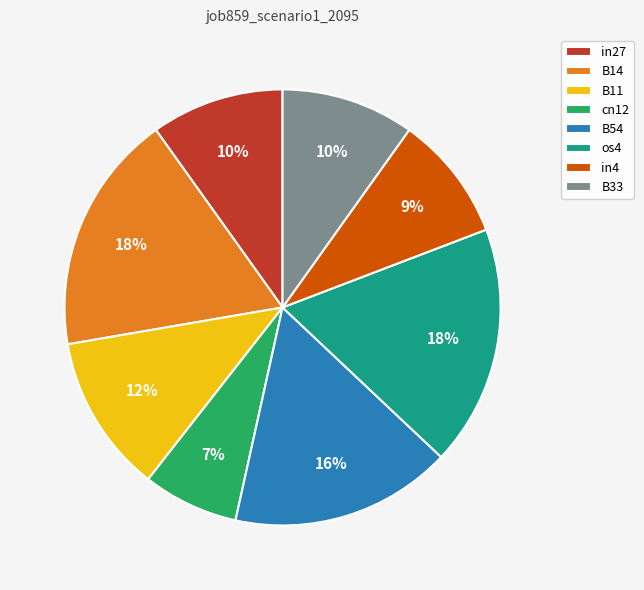

How many segments does this pie chart have?

8